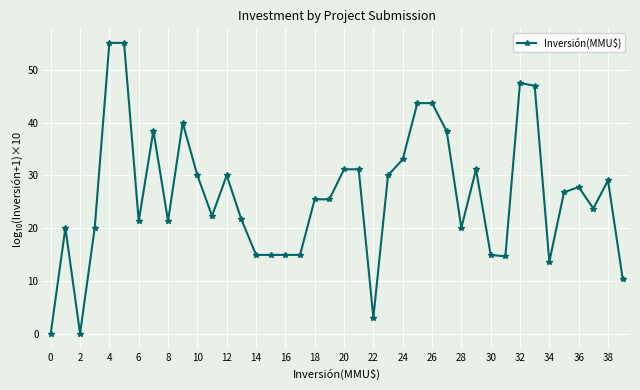

What is the sum of all values?

1046.6